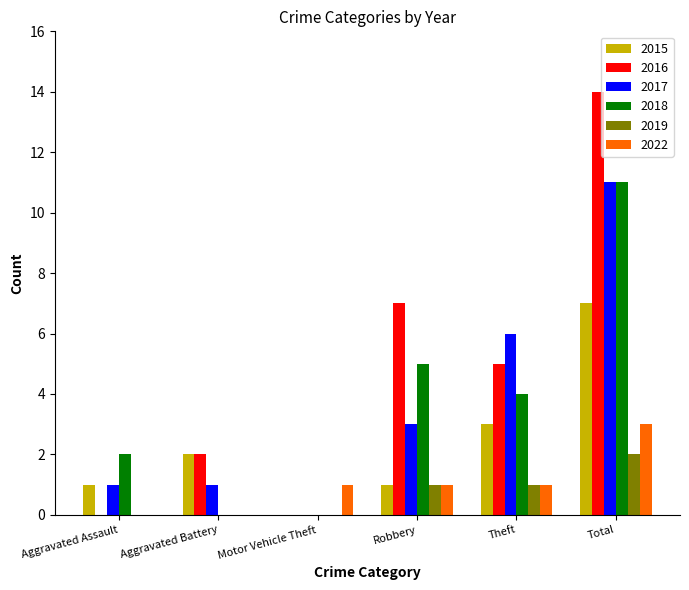

Does the chart contain stacked bars?

No